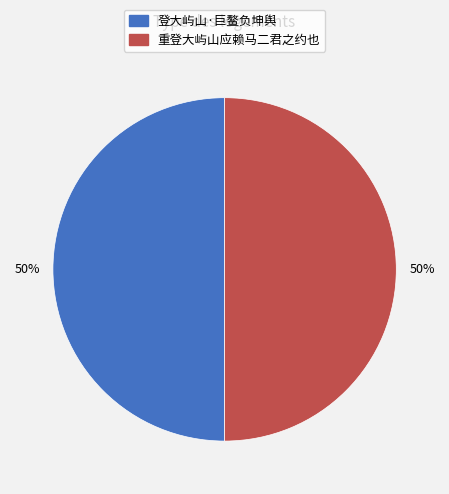

To the nearest percent, what is the combined percentage of 登大屿山·巨鳌负坤舆 and 重登大屿山应赖马二君之约也?

100%